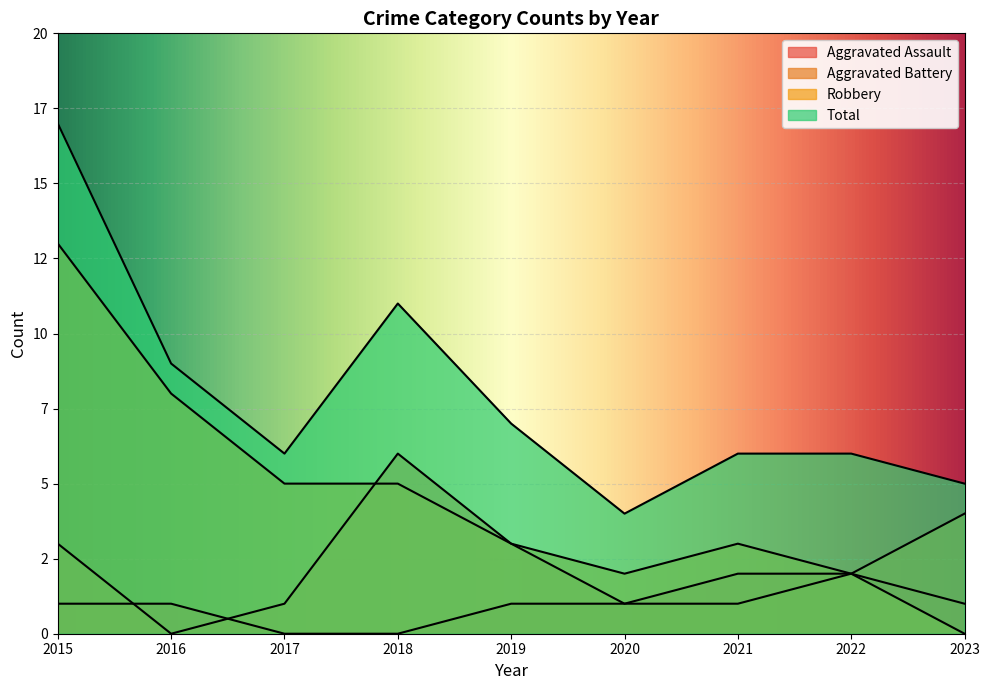

What is the difference between the maximum and minimum values in the Aggravated Battery series?

6